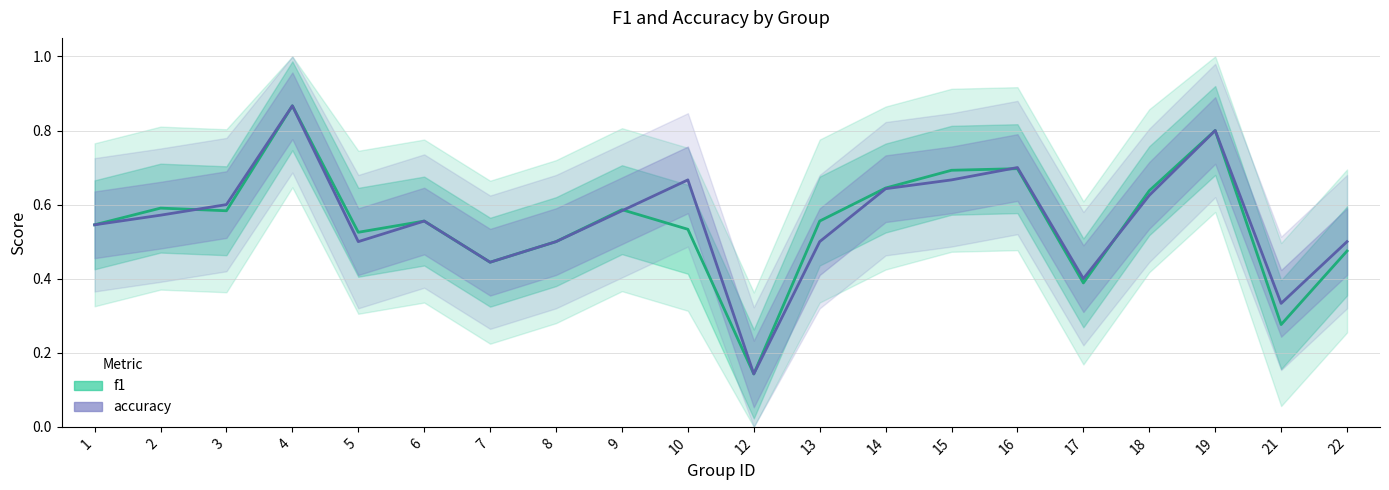

At which category does the chart reach its peak across all series?

4